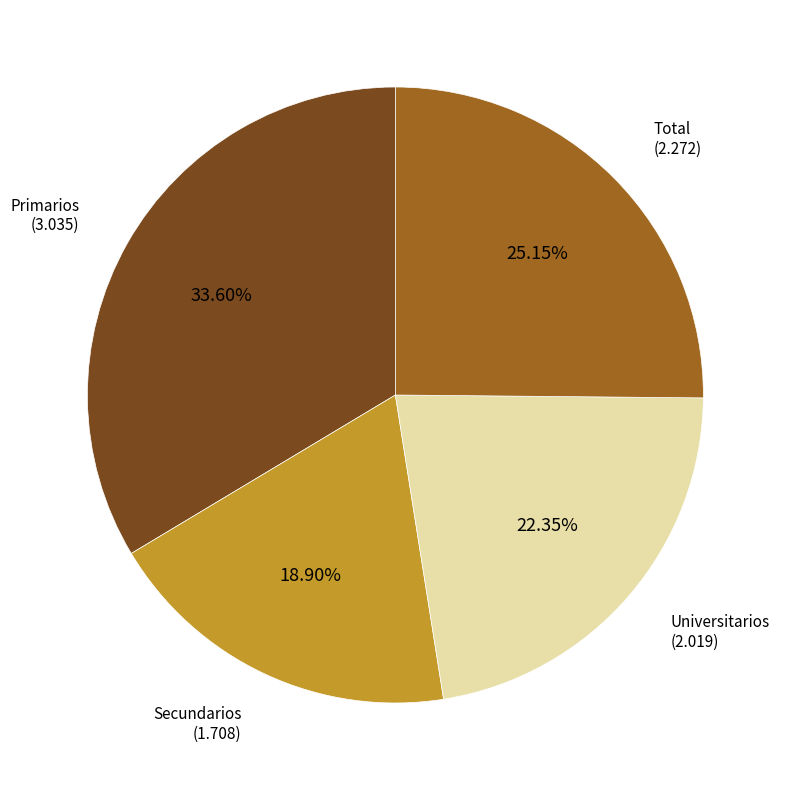

Which slice is the smallest?

Secundarios